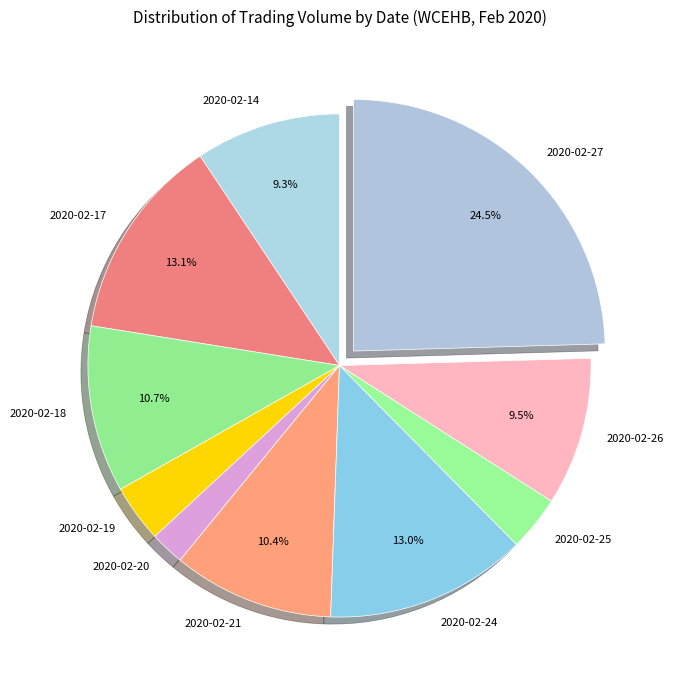

How many segments does this pie chart have?

10